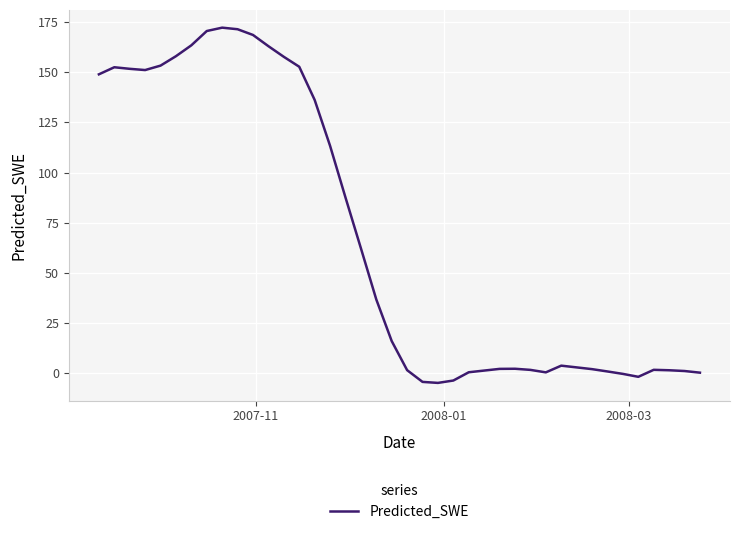

What is the difference between the maximum and minimum values?

176.9